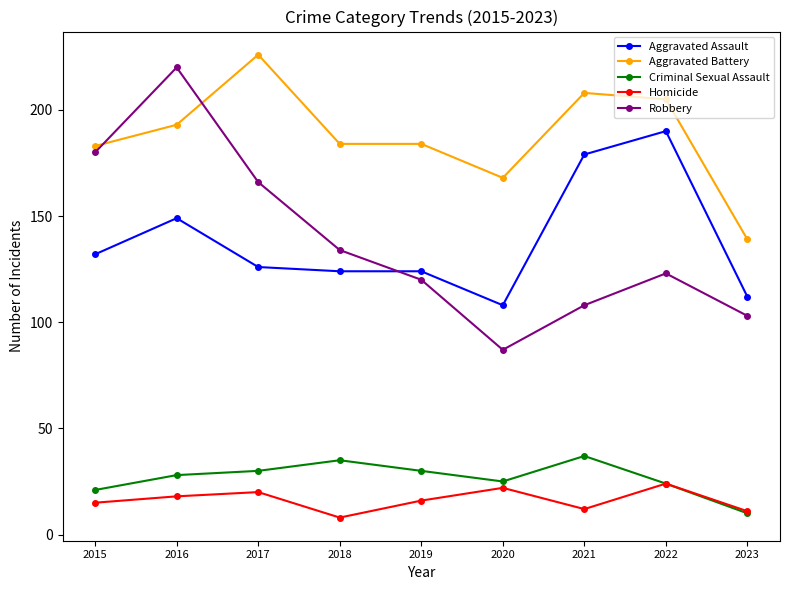

What is the average value of the Robbery series?

138